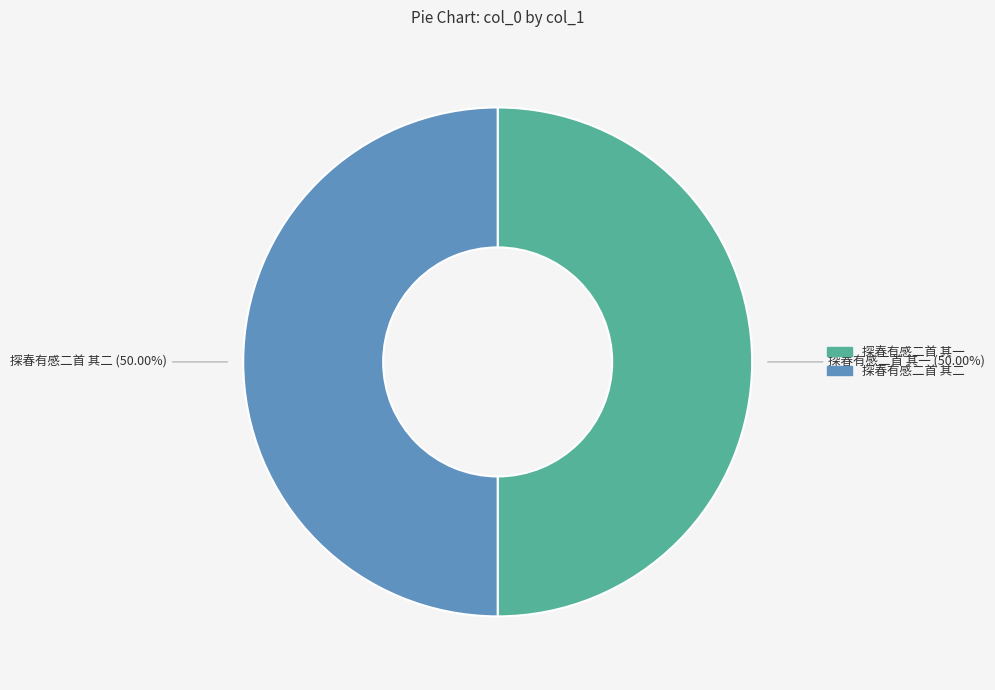

True or false: 探春有感二首 其一 accounts for 50% of the total.

True